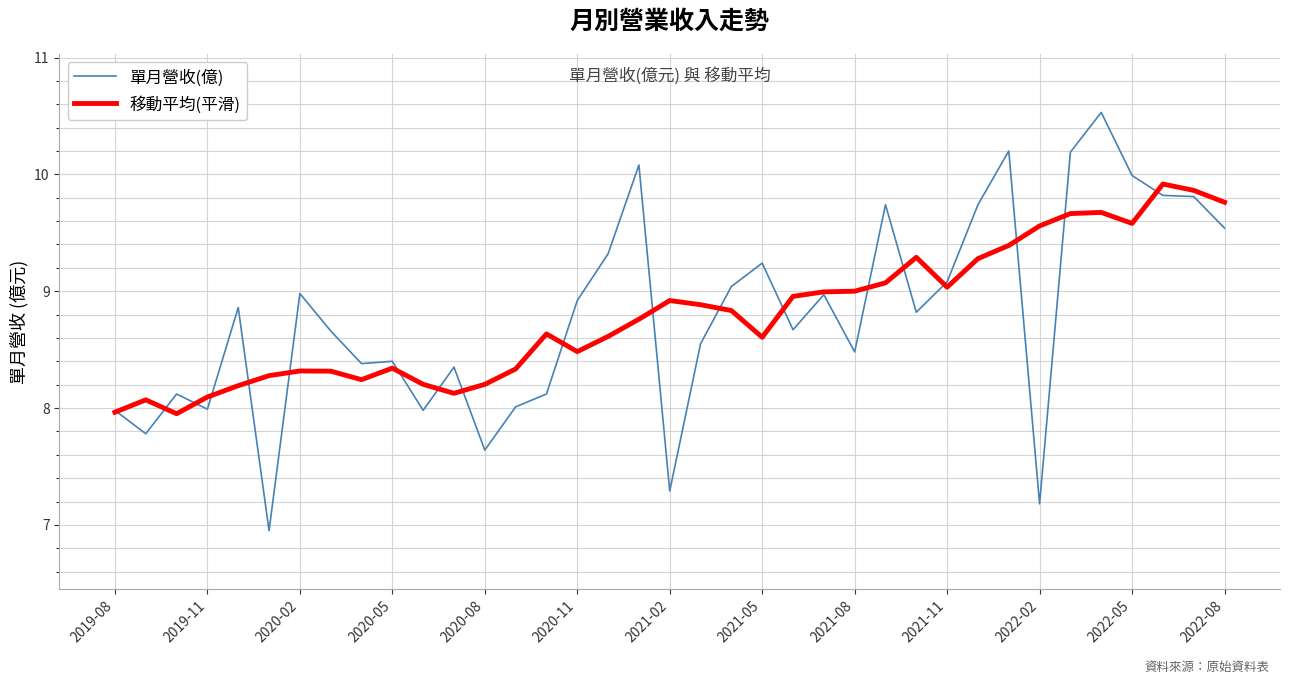

At how many categories does at least one series exceed 8?

36